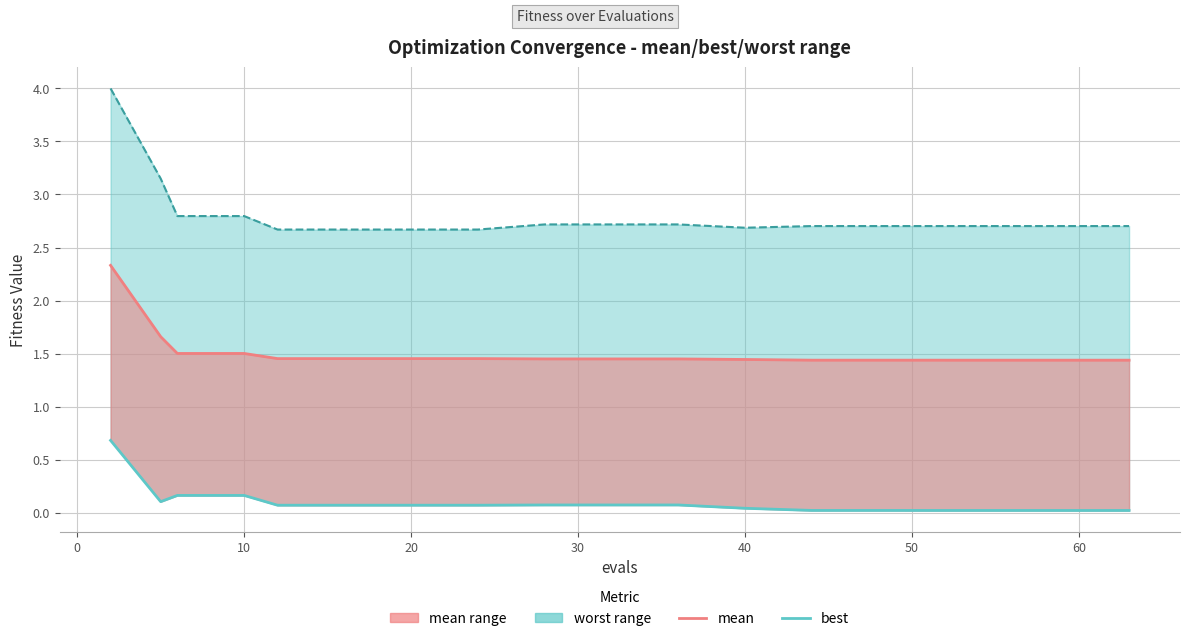

Reading right to left, extract all data points from this chart.

mean (line): 1.4	1.4	1.4	1.4	1.4	1.4	1.4	1.4	1.4	1.4	1.5	1.5	1.5	1.5	1.5	1.5	1.7	2.3
best (line): 0.0	0.0	0.0	0.0	0.0	0.0	0.0	0.1	0.1	0.1	0.1	0.1	0.1	0.1	0.2	0.2	0.1	0.7
worst (line): 2.7	2.7	2.7	2.7	2.7	2.7	2.7	2.7	2.7	2.7	2.7	2.7	2.7	2.7	2.8	2.8	3.1	4.0